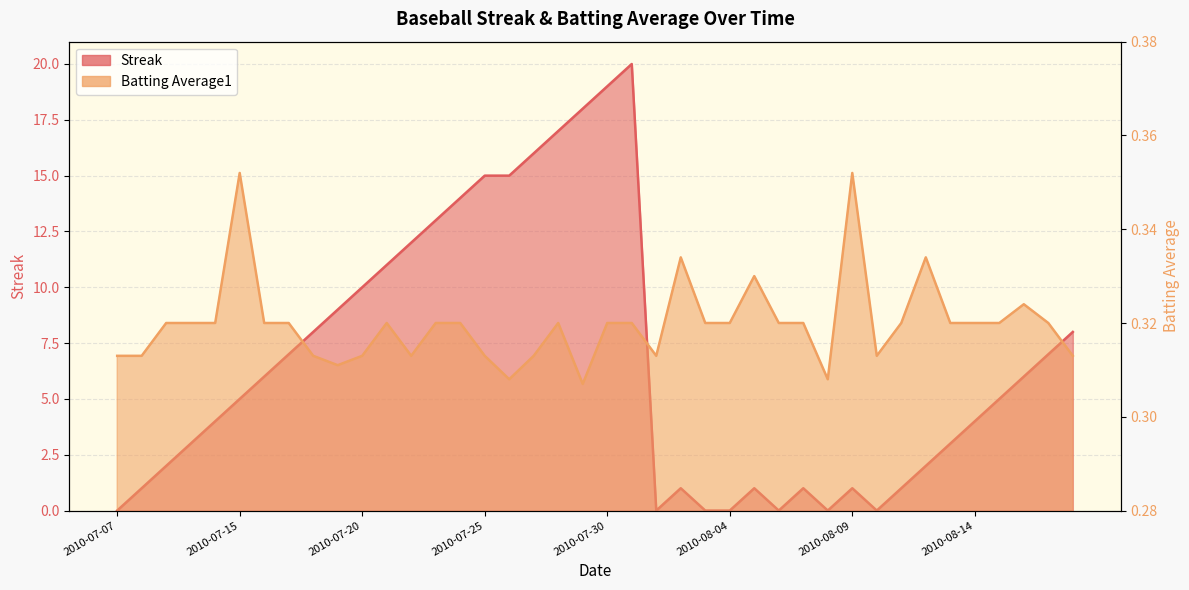

Does the chart have visible grid lines?

Yes